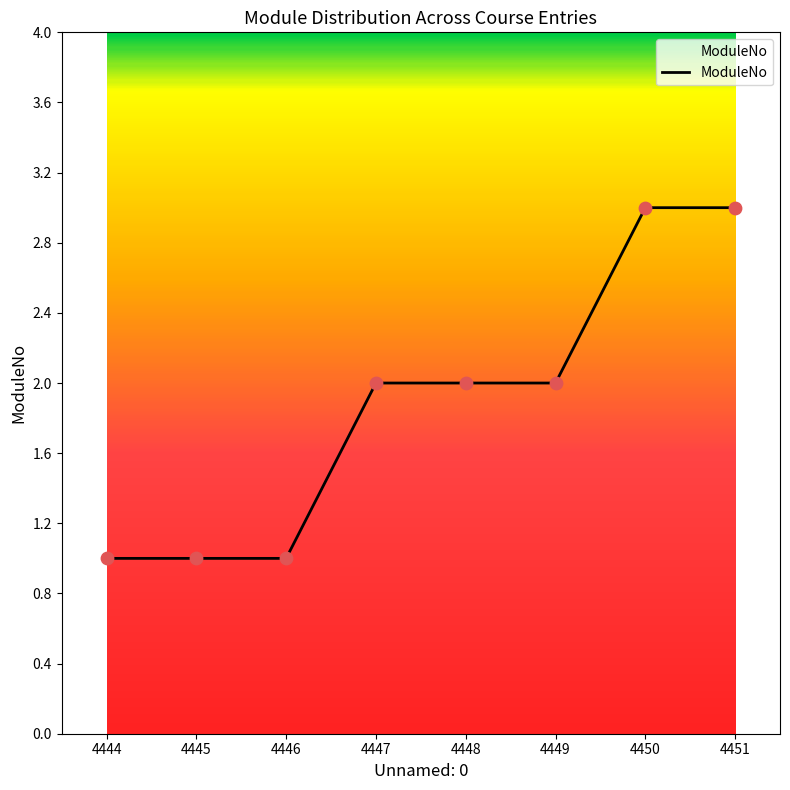

What is the ratio of the value at 4446 to the value at 4448?

0.5